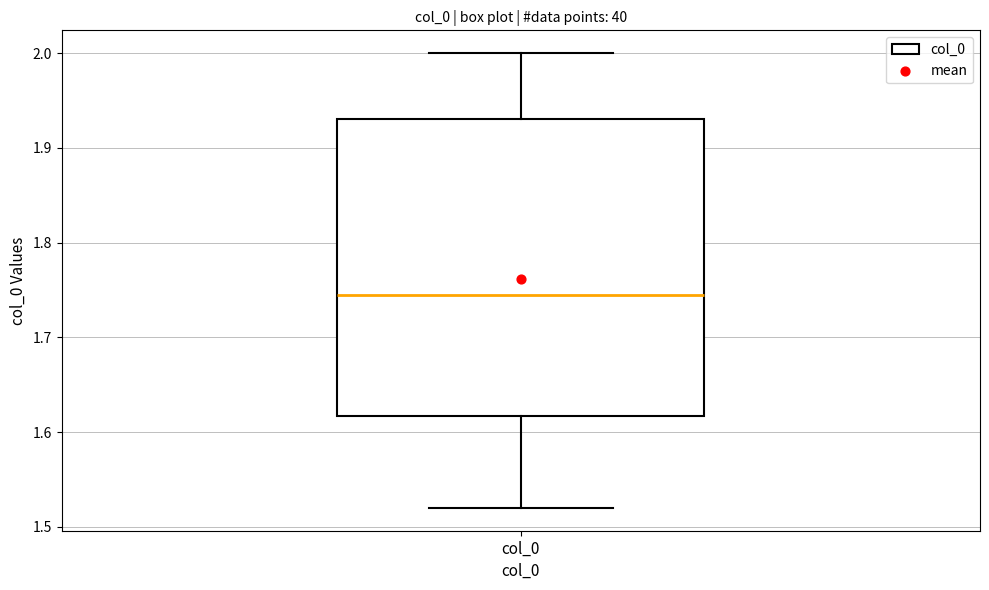

Where is the lower edge of the box for col_0 on the y-axis? The values are not printed on the chart, so give them approximately, as read against the axis.

1.62